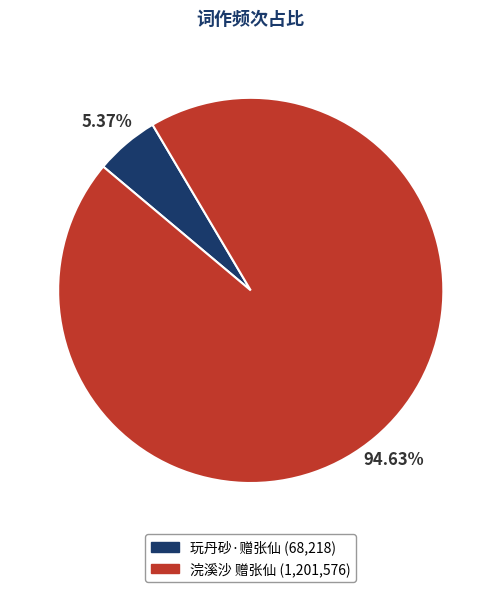

Which slice is the largest?

浣溪沙 赠张仙